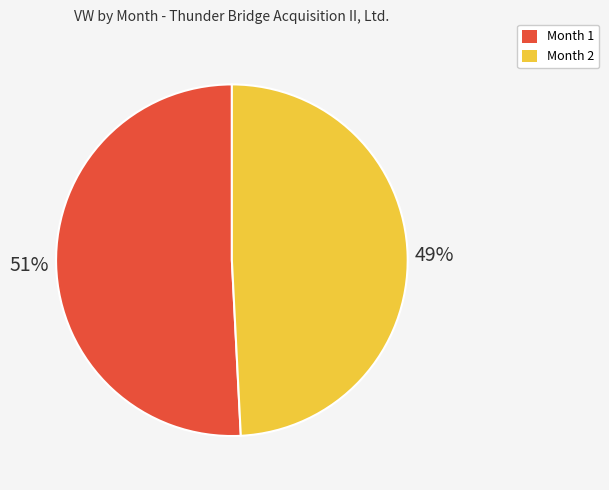

Is the sum of Month 2 and Month 1 greater than half?

Yes